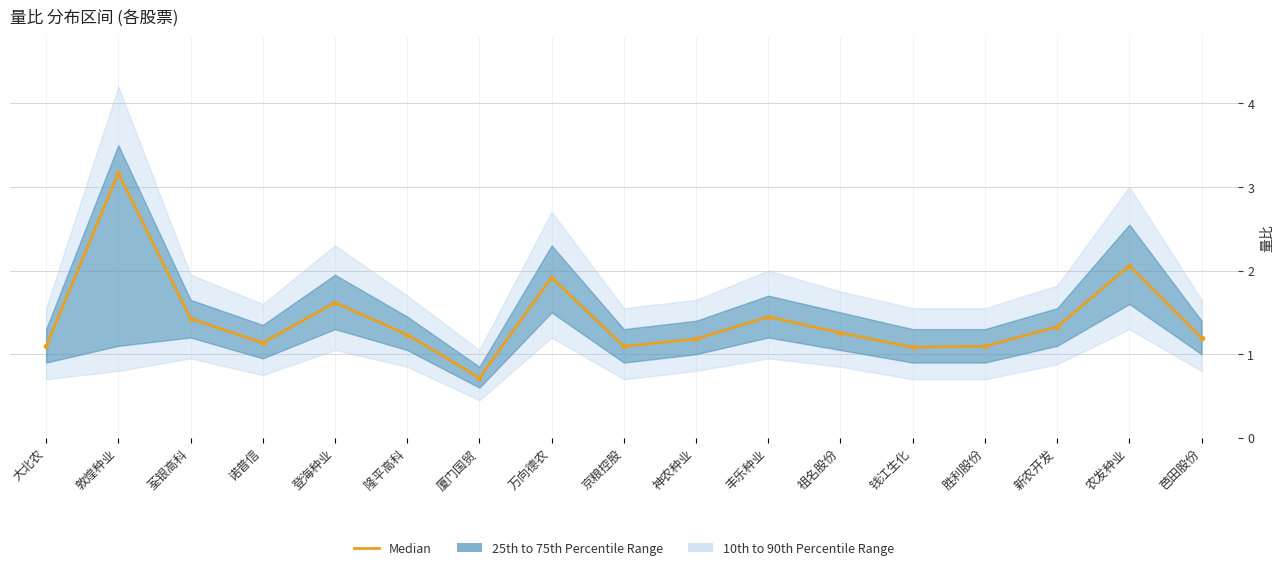

What is the ratio of the value at 大北农 to the value at 农发种业?

0.5